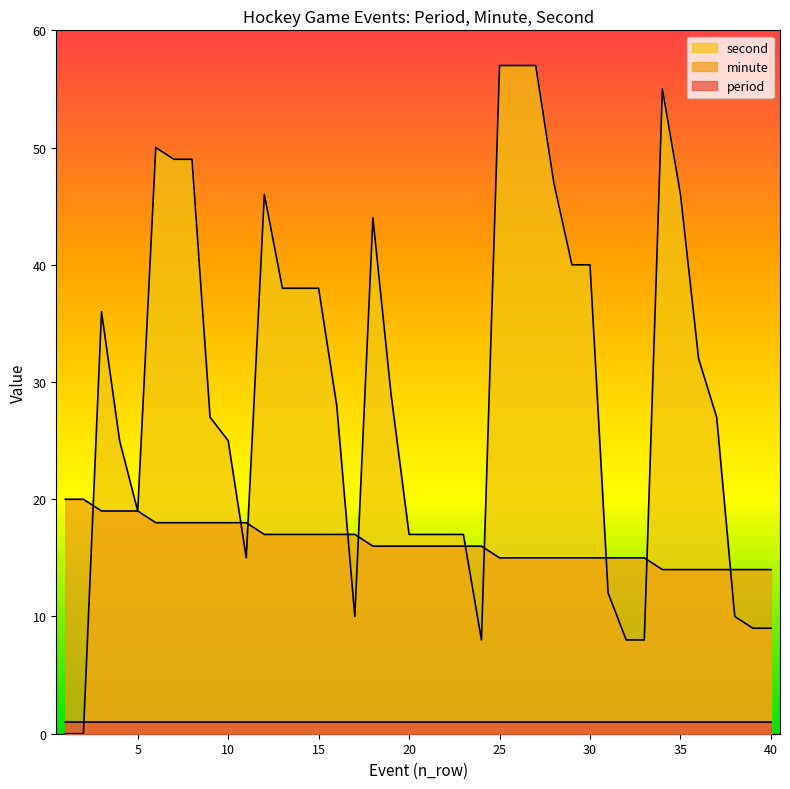

The value of second at 11 is 15. True or false?

True